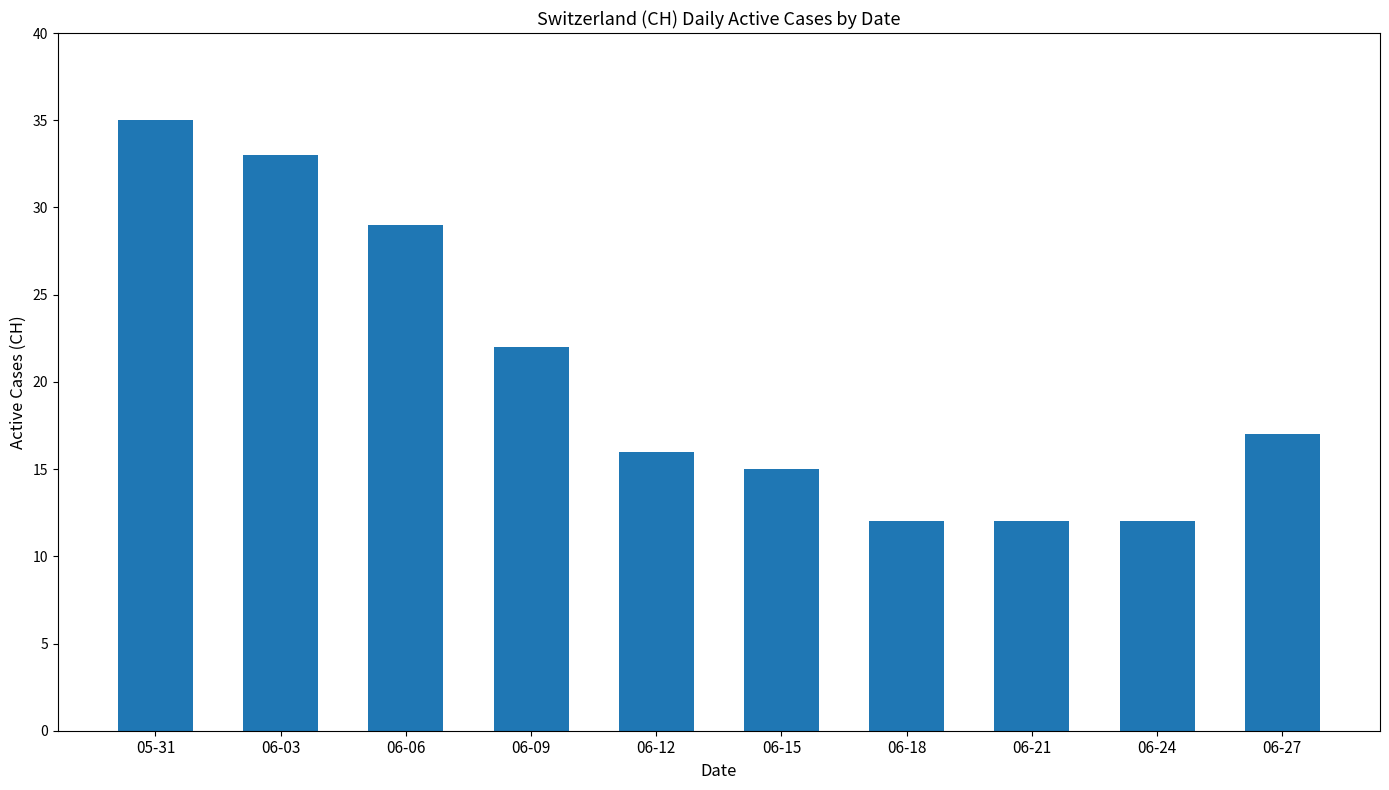

How many bars are there in total?

10